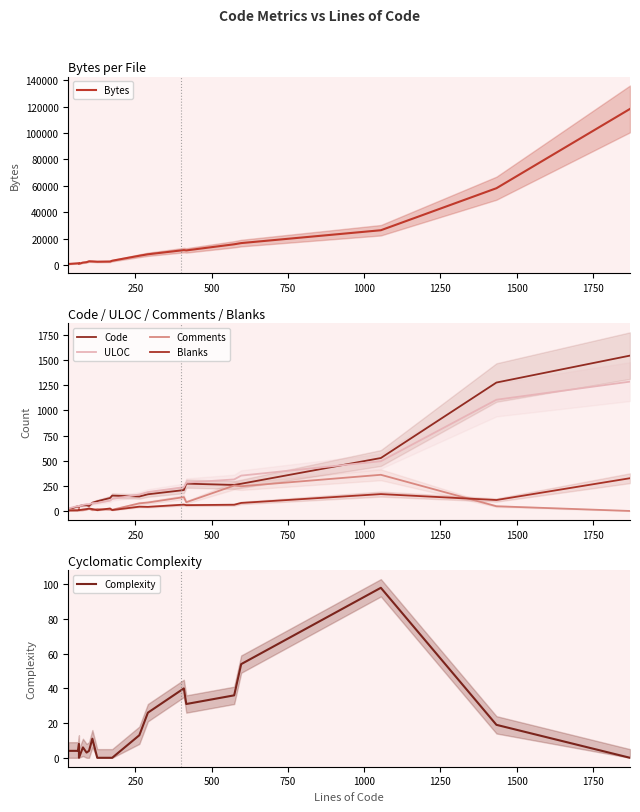

What is the sum of all Comments values?

1441